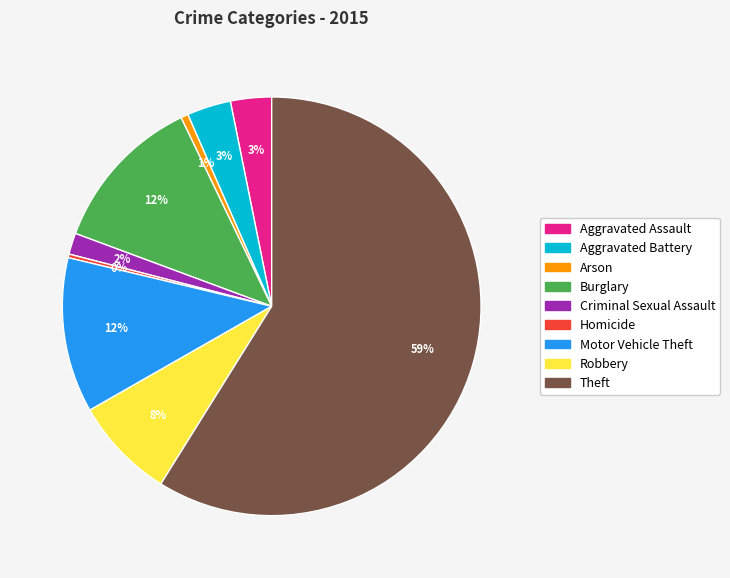

Approximately how many times larger is the value at Aggravated Assault compared to Robbery?

0.4